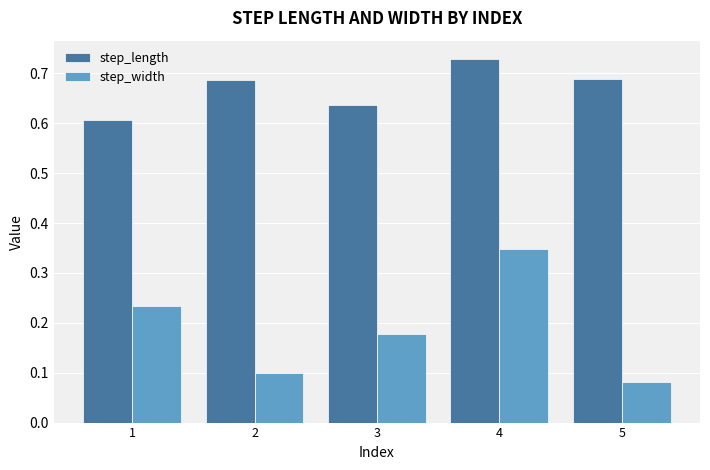

Rank the series by their maximum value, from highest to lowest.

step_length, step_width